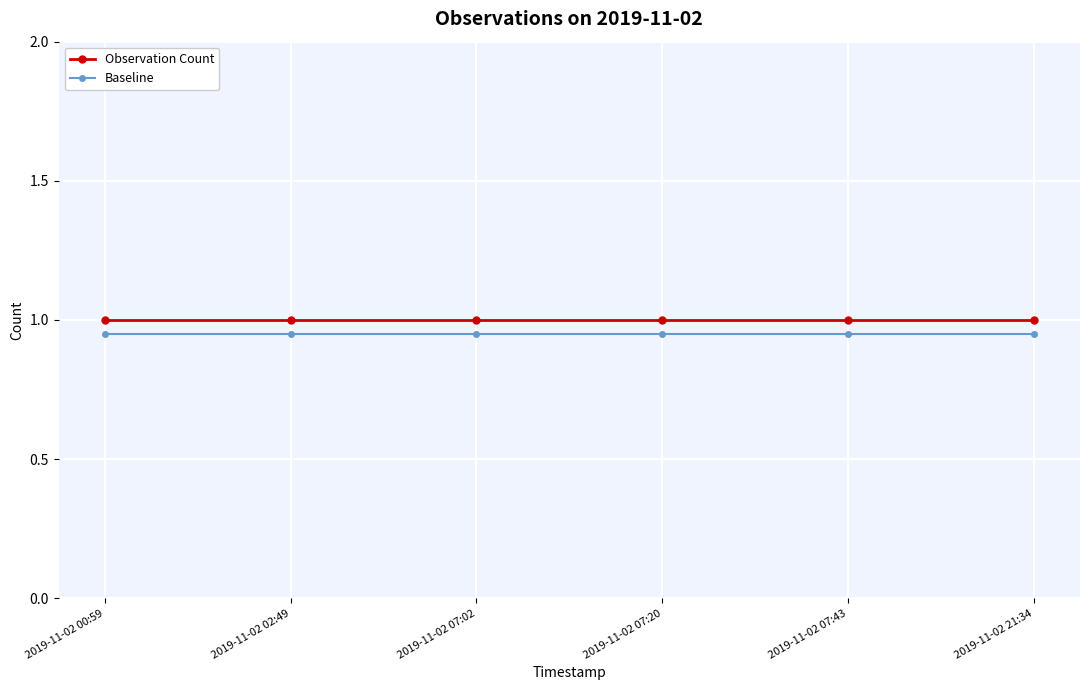

True or false: Observation Count and Baseline intersect in this chart.

False